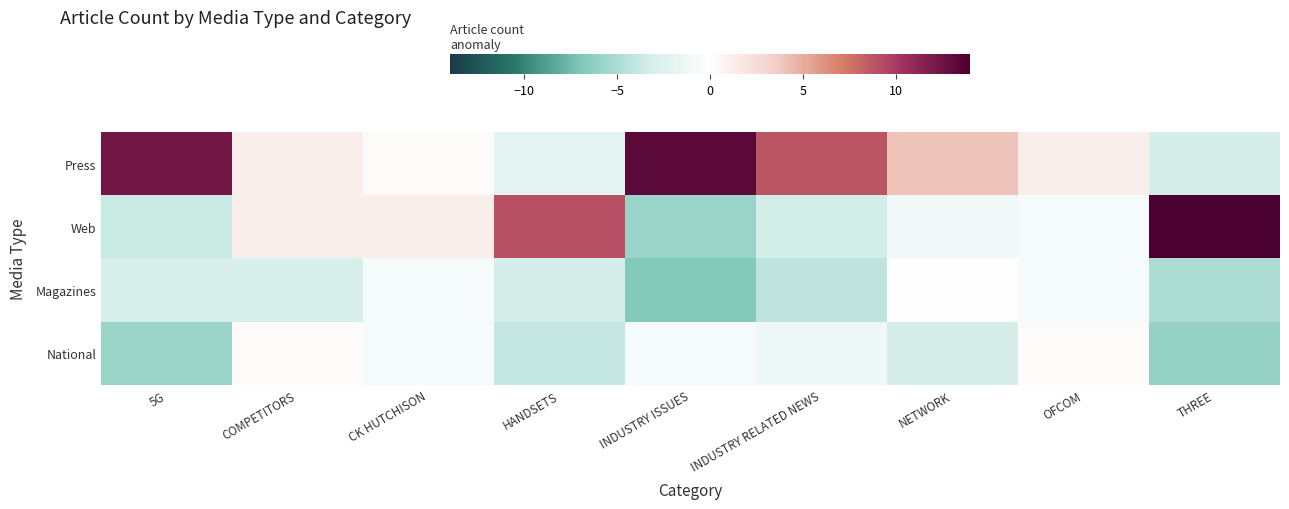

Which has a higher value, 5G or OFCOM?

5G